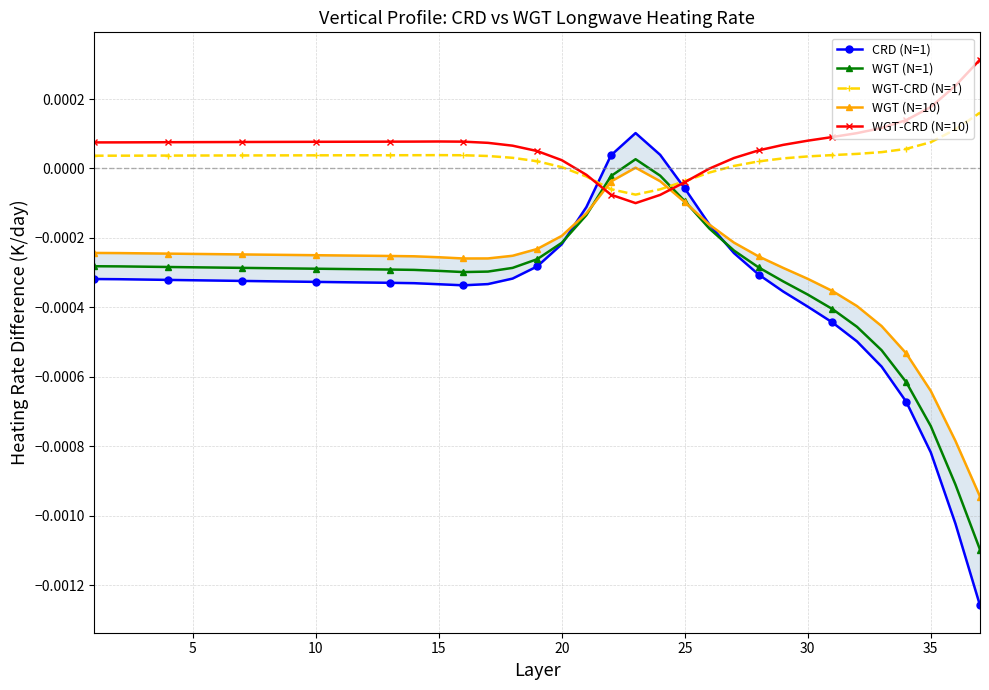

At how many categories does at least one series exceed 0?

34